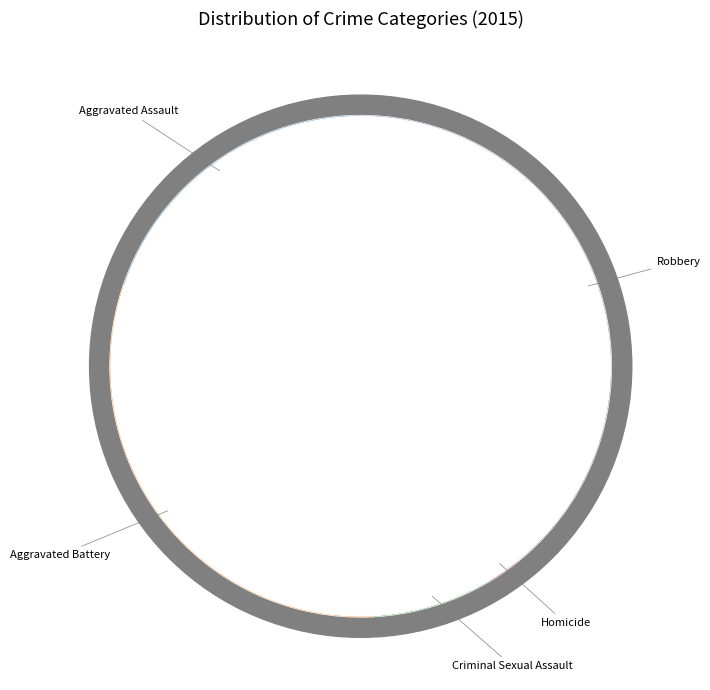

Is Homicide the majority of the pie?

No